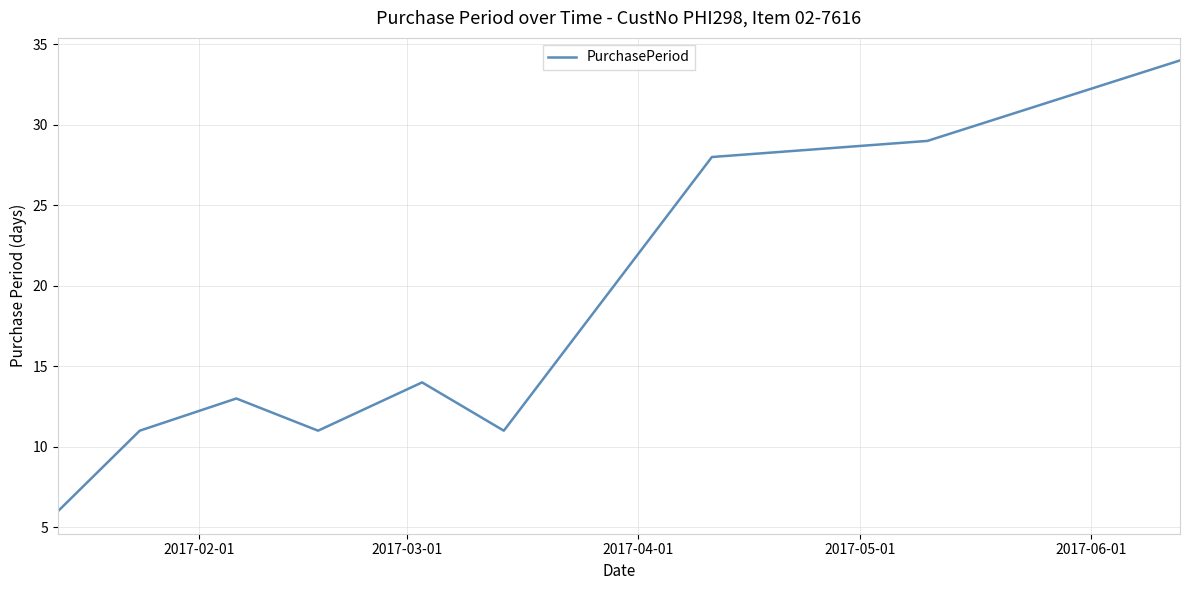

What is the minimum value shown in the chart?

6